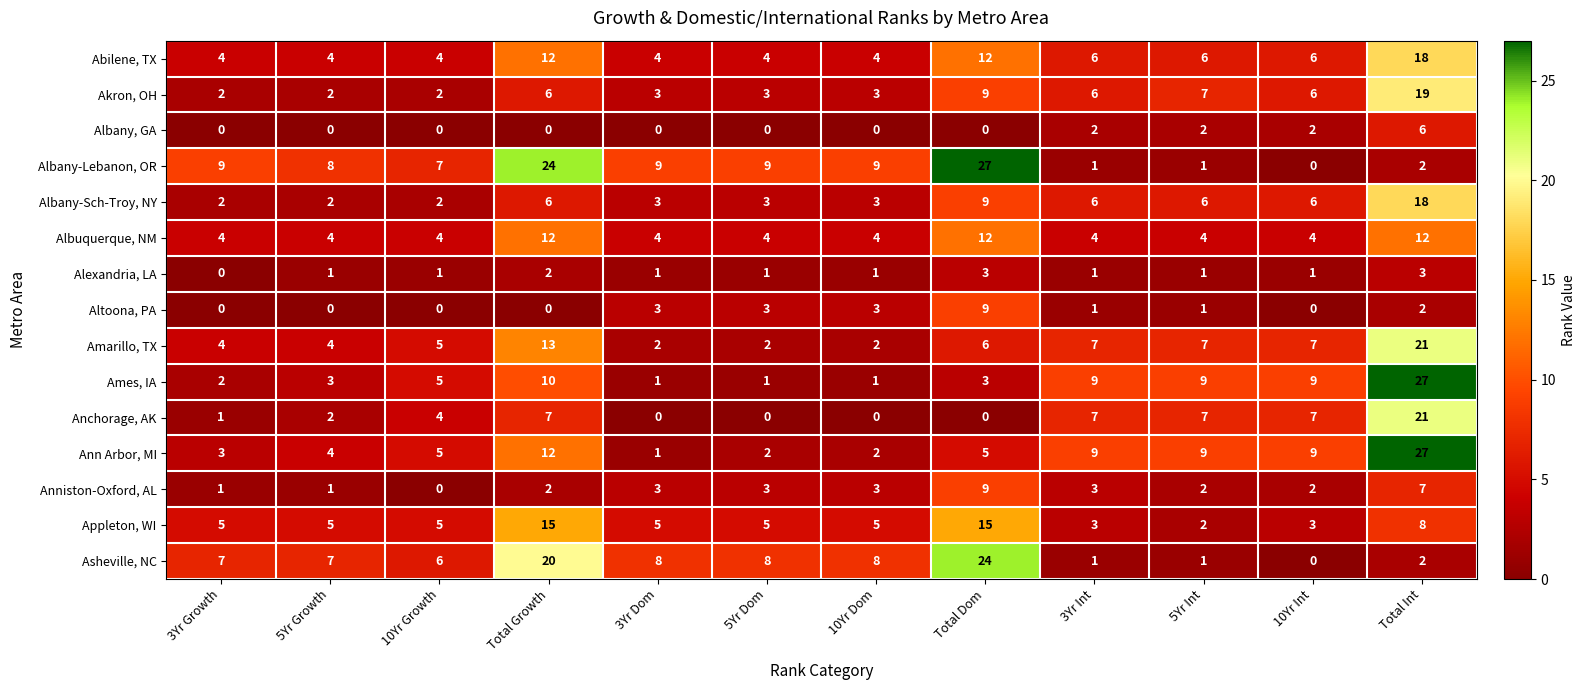

Which series has the largest range (max minus min)?

Albany-Lebanon, OR